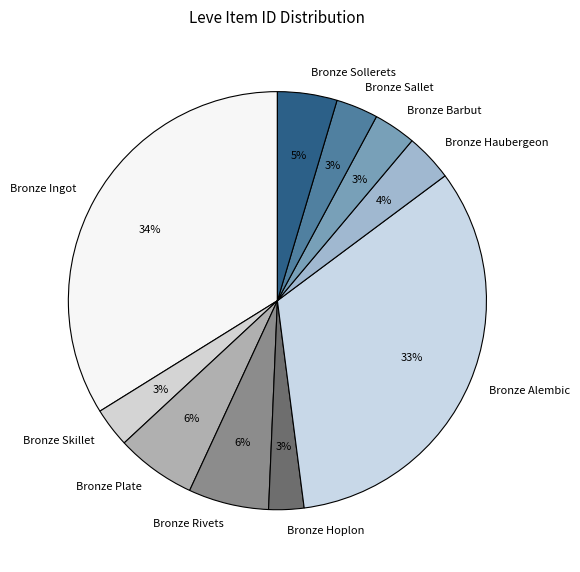

To the nearest percent, what portion does Bronze Skillet represent?

3%